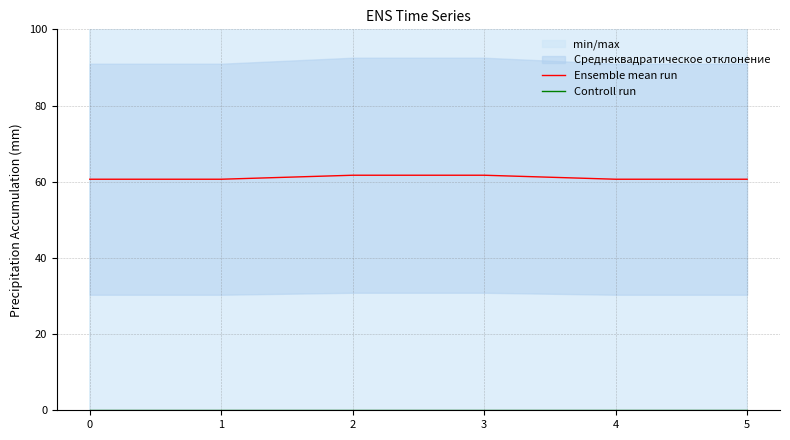

The Ensemble mean run series shows 61.7 at 2. True or false?

True